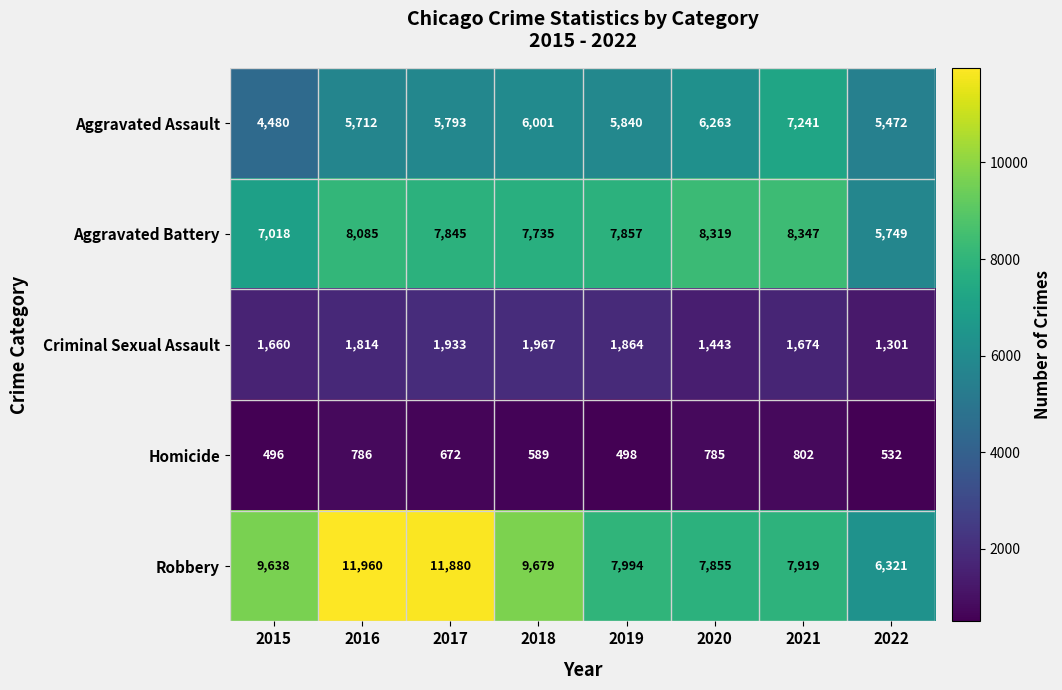

The value of Aggravated Assault at 2017 is 3721. True or false?

False